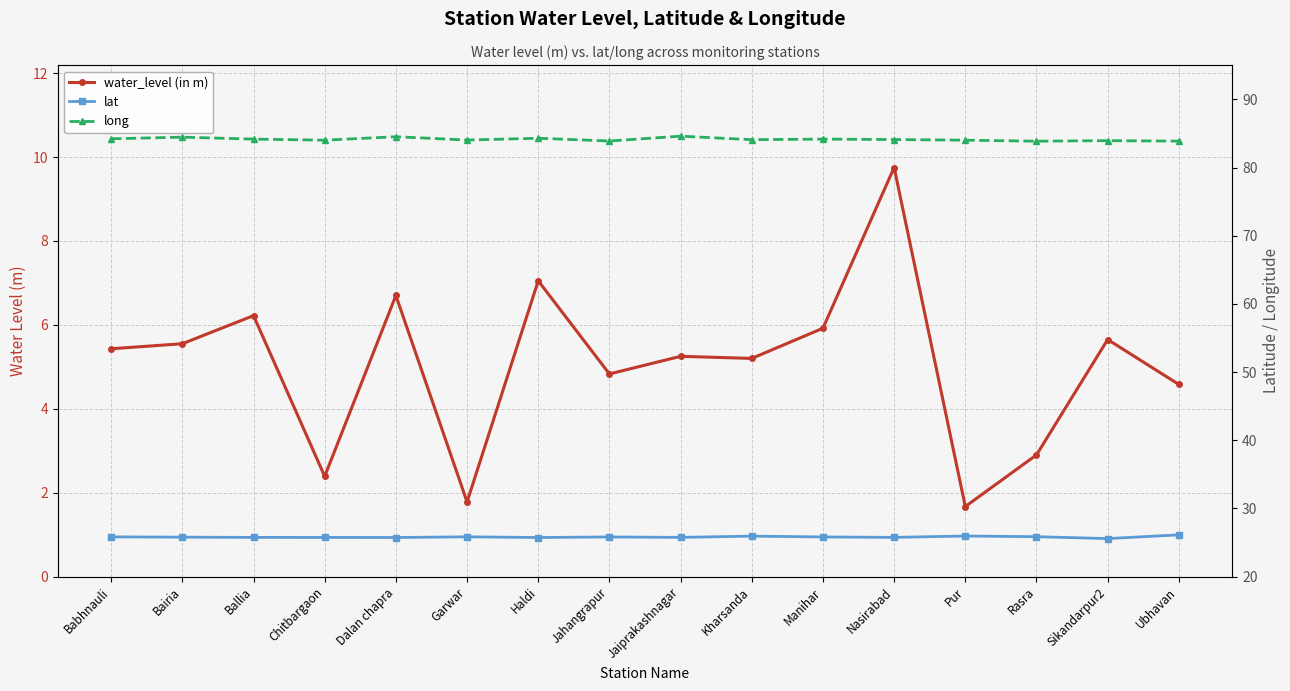

What is the sum of the water_level (in m) values at Babhnauli and Bairia?

11.0